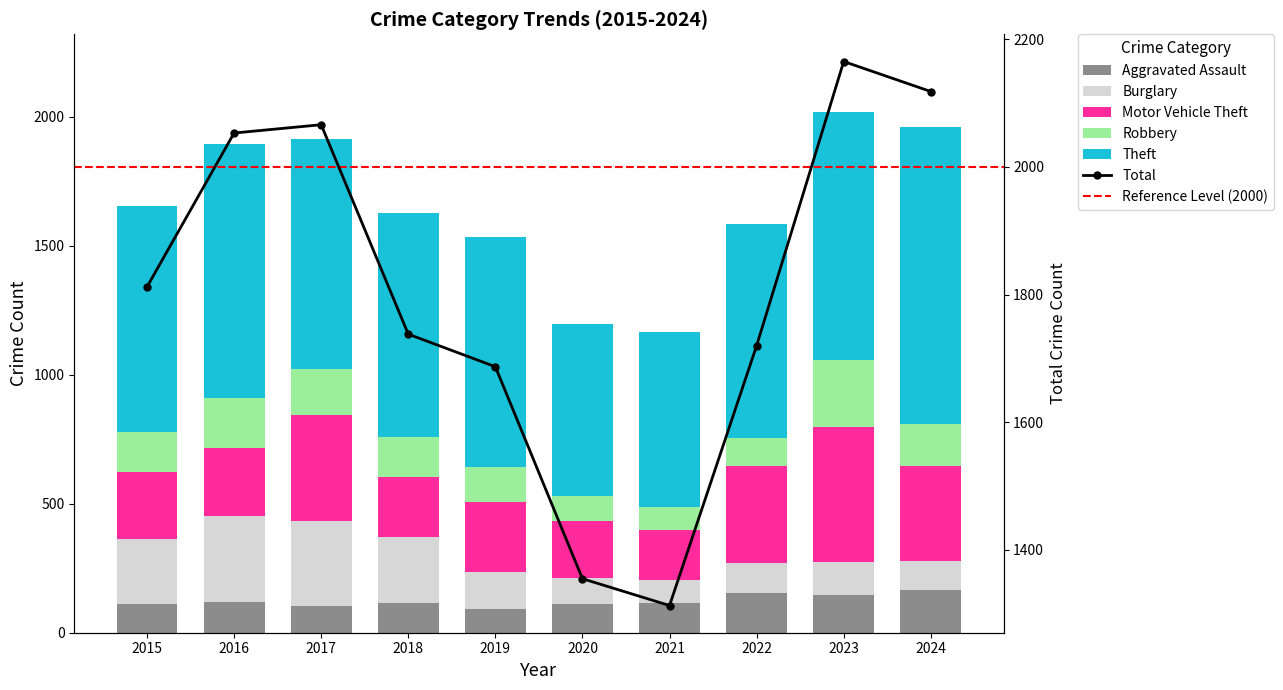

What value does the Total series have at 2023, to the nearest 100?

2200